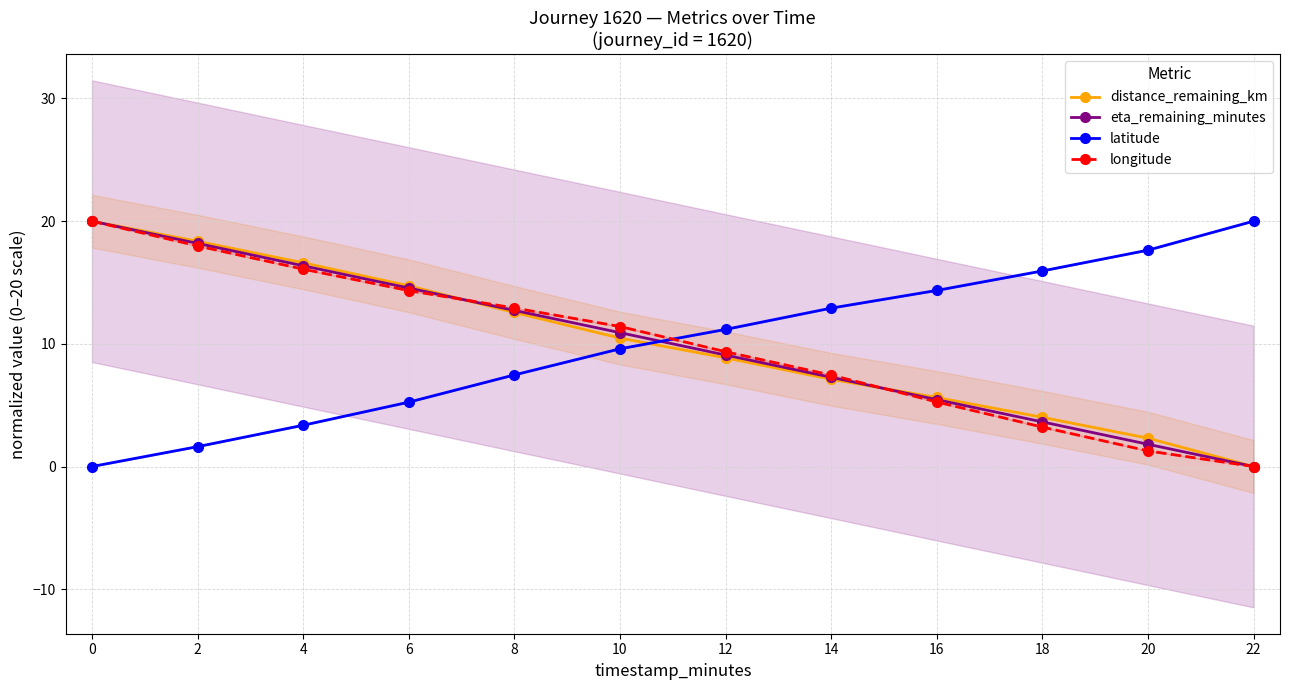

What is the difference between the maximum and minimum values in the longitude series?

20.0